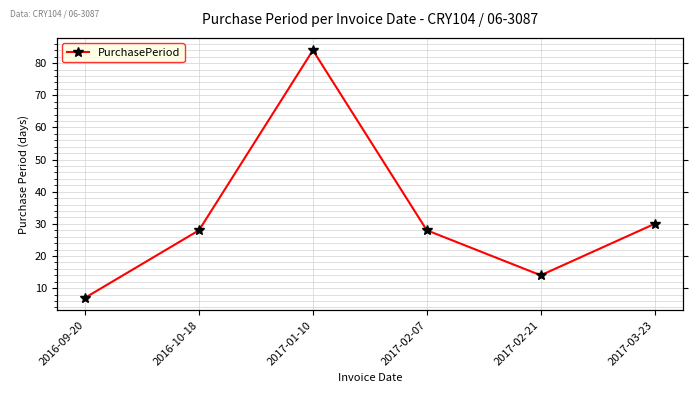

The chart shows a value of 4 at 2016-09-20. True or false?

False